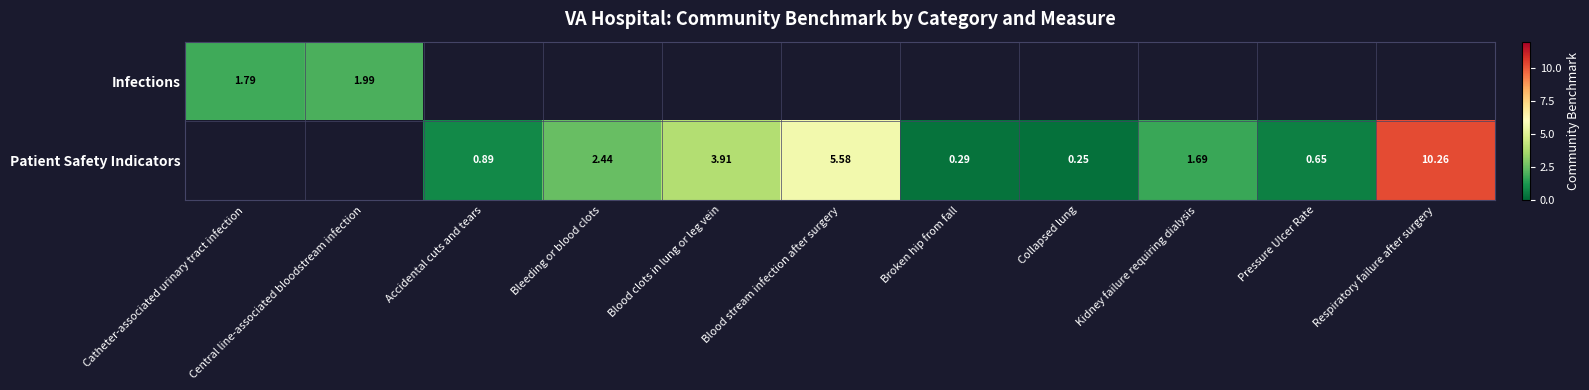

How many series are shown in this chart?

2